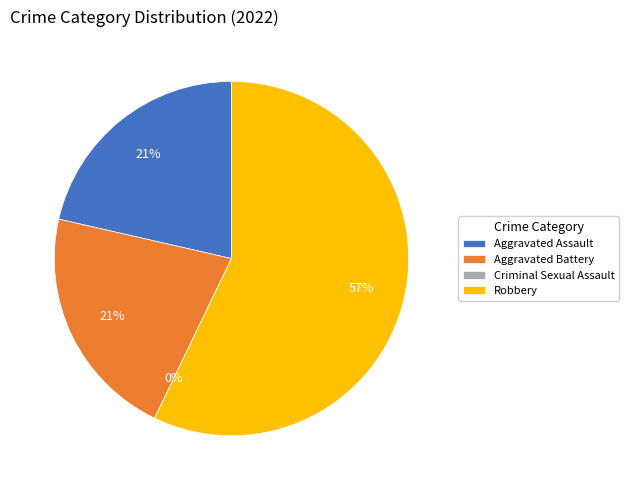

To the nearest percent, what is the difference between the largest and smallest slice percentages?

57%